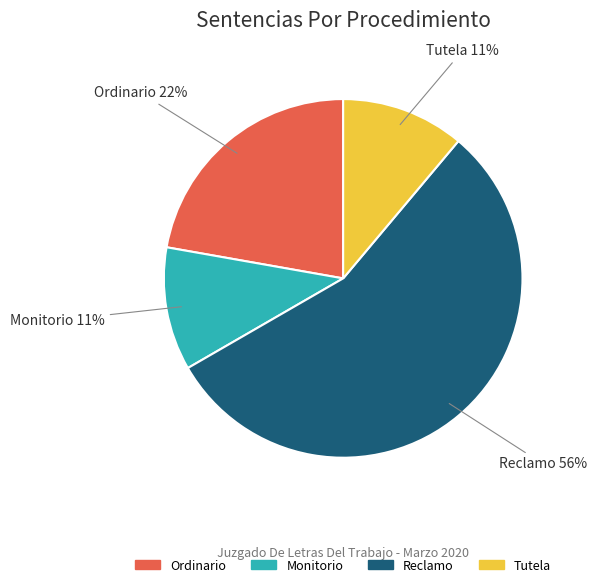

What percentage is the Reclamo slice, to the nearest percent?

56%